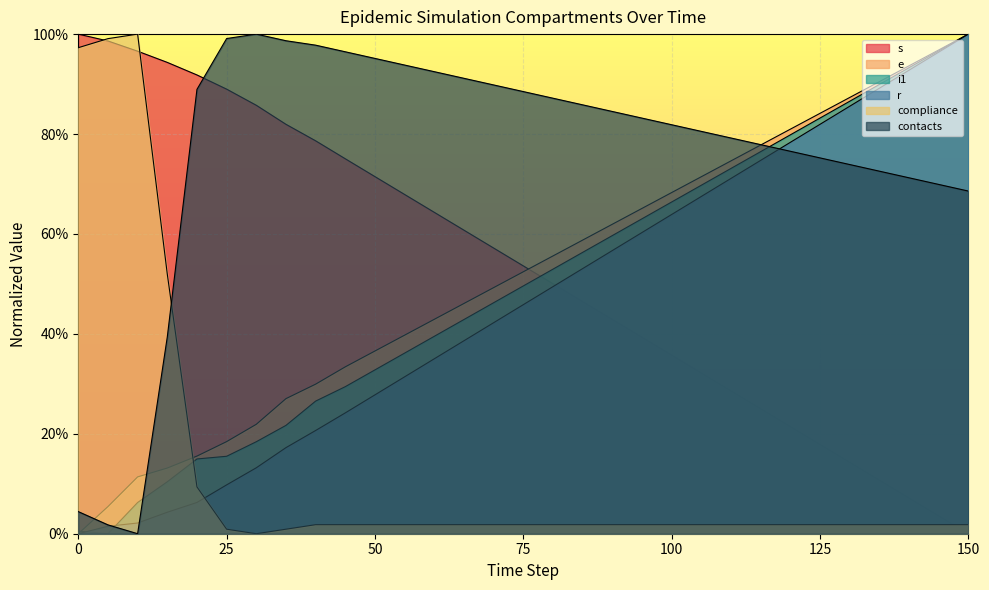

Which series has the widest spread of values?

s